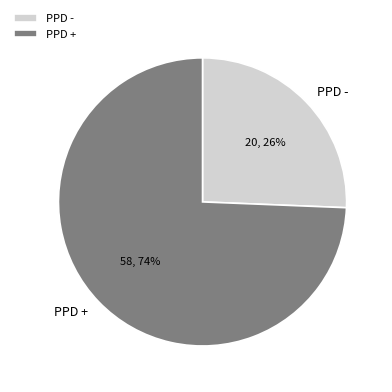

To the nearest percent, what is the average slice percentage?

50%